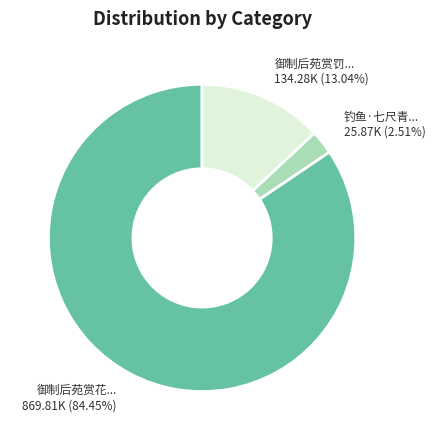

Combined, do 御制后苑赏罚... 134.28K (13.04%) and 御制后苑赏花... 869.81K (84.45%) account for over 50%?

Yes